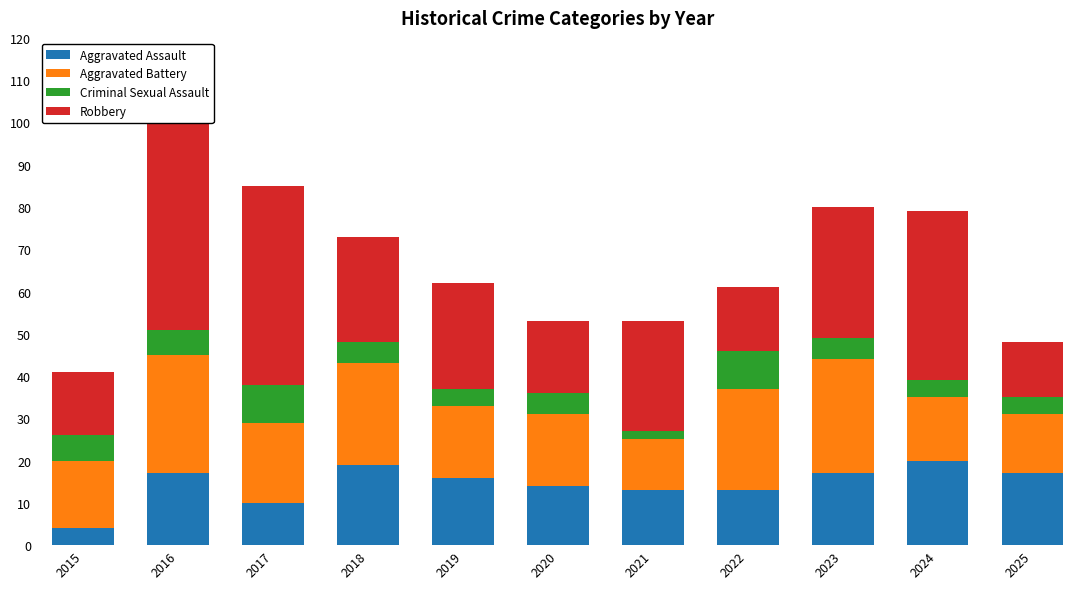

What are all the series names shown in the legend?

Aggravated Assault, Aggravated Battery, Criminal Sexual Assault, Robbery